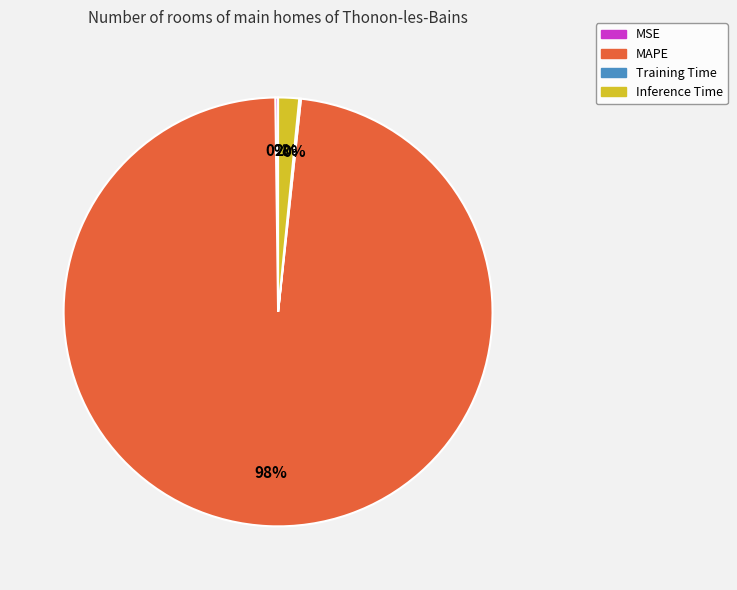

Is MAPE the majority of the pie?

Yes